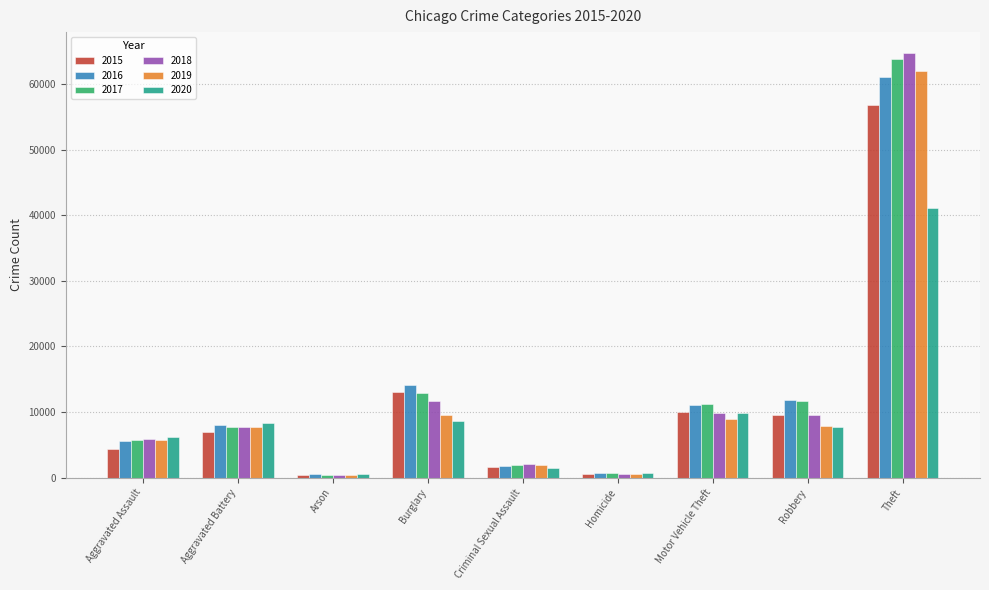

What is the average value of the 2019 series?

11617